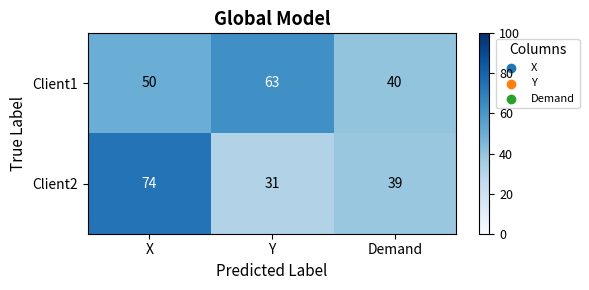

At which label is Client2 closest to 52?

Demand